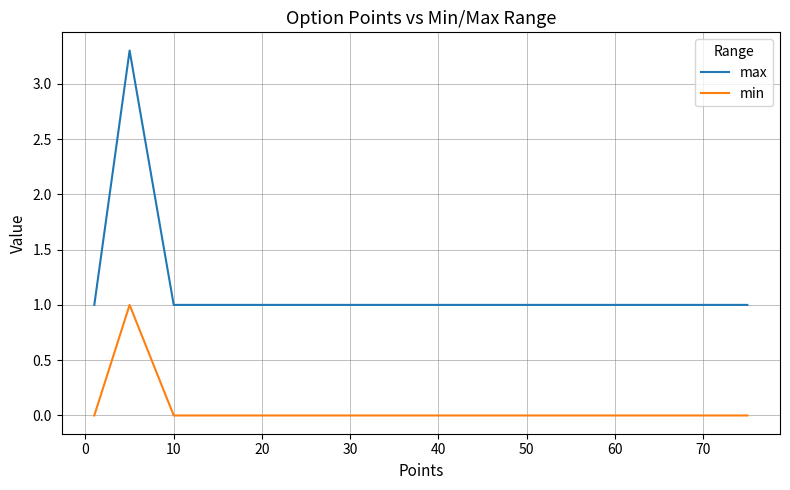

What is the maximum value for max?

3.3